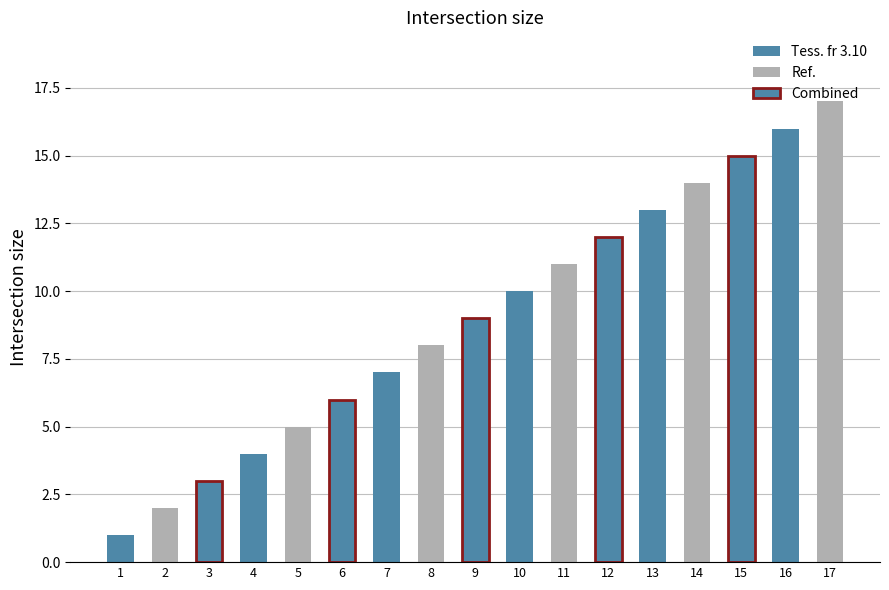

Where is the data nearest to the value 9?

9